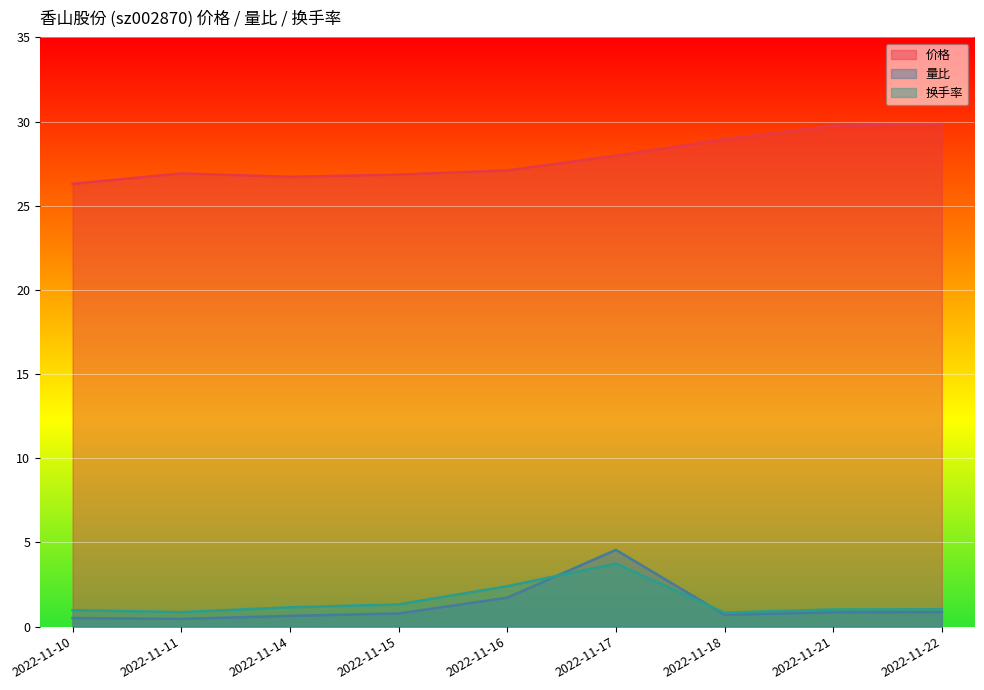

At how many categories does at least one series exceed 21?

9